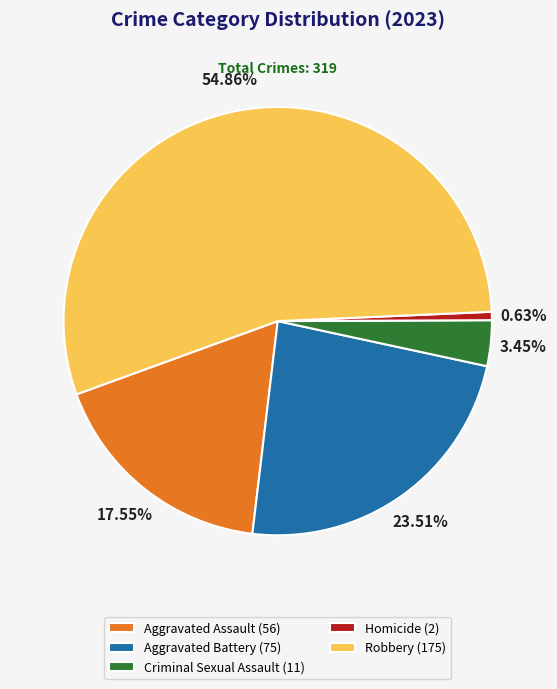

To the nearest percent, what is the average slice percentage?

20%